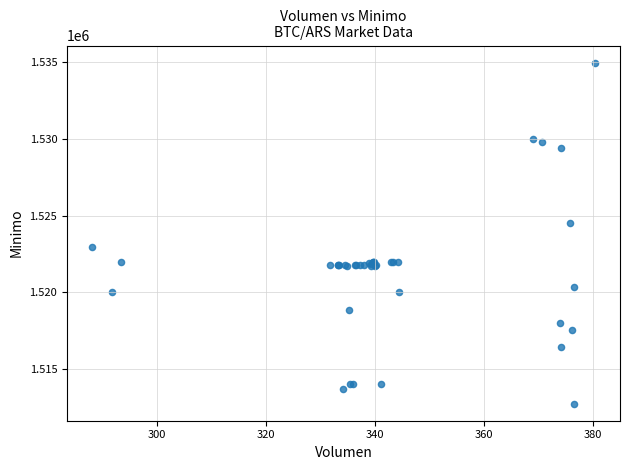

What Y value in the scatter plot is closest to 1523862?

1524513